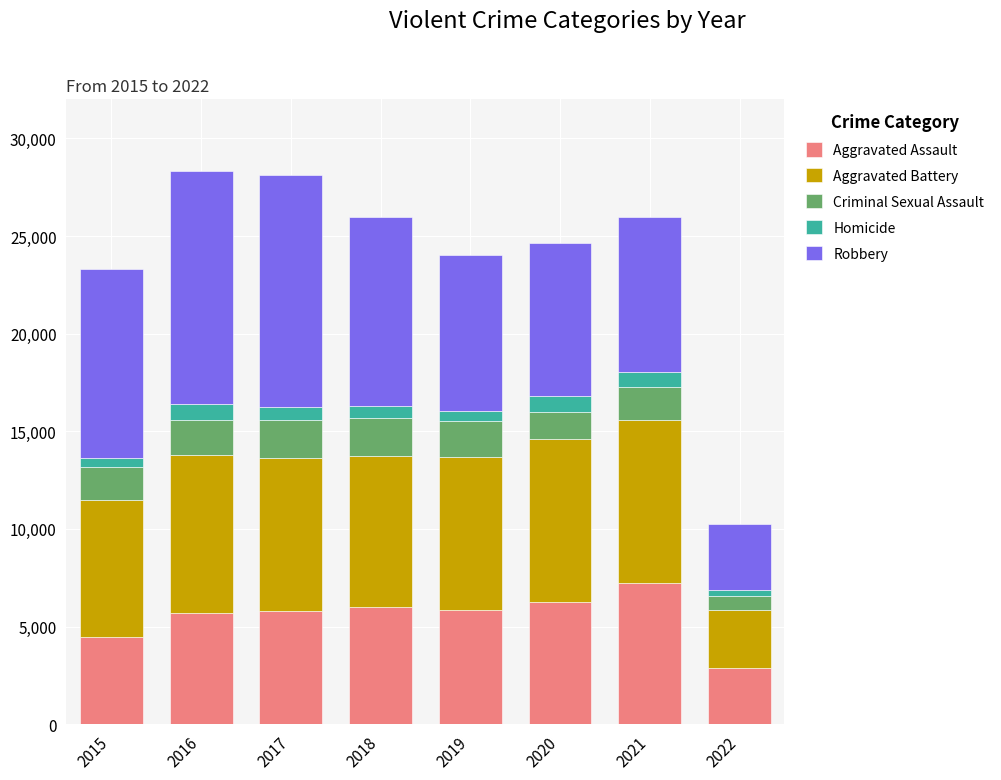

What is the sum of the Aggravated Assault values at 2019 and 2016?

11552